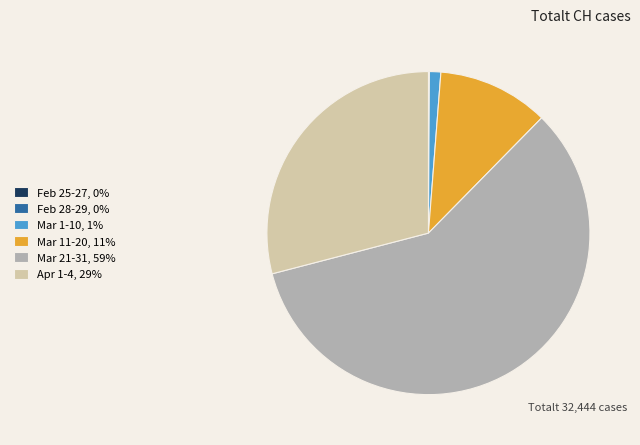

Do Mar 1-10, 1% and Apr 1-4, 29% together represent more than half of the pie?

No